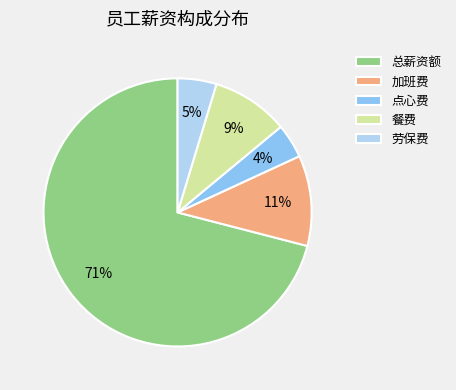

How many segments does this pie chart have?

5